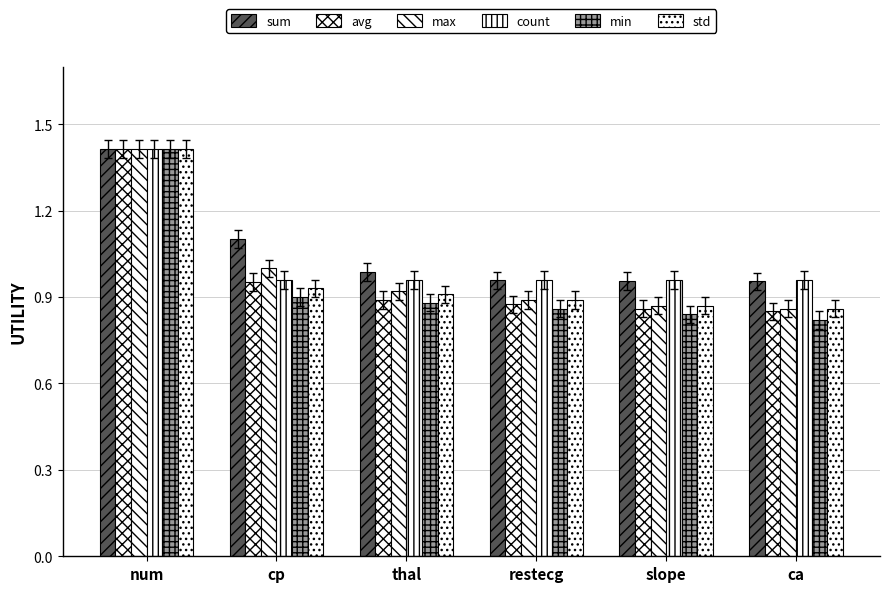

Rank the series at ca from lowest to highest value.

min, avg, max, std, sum, count